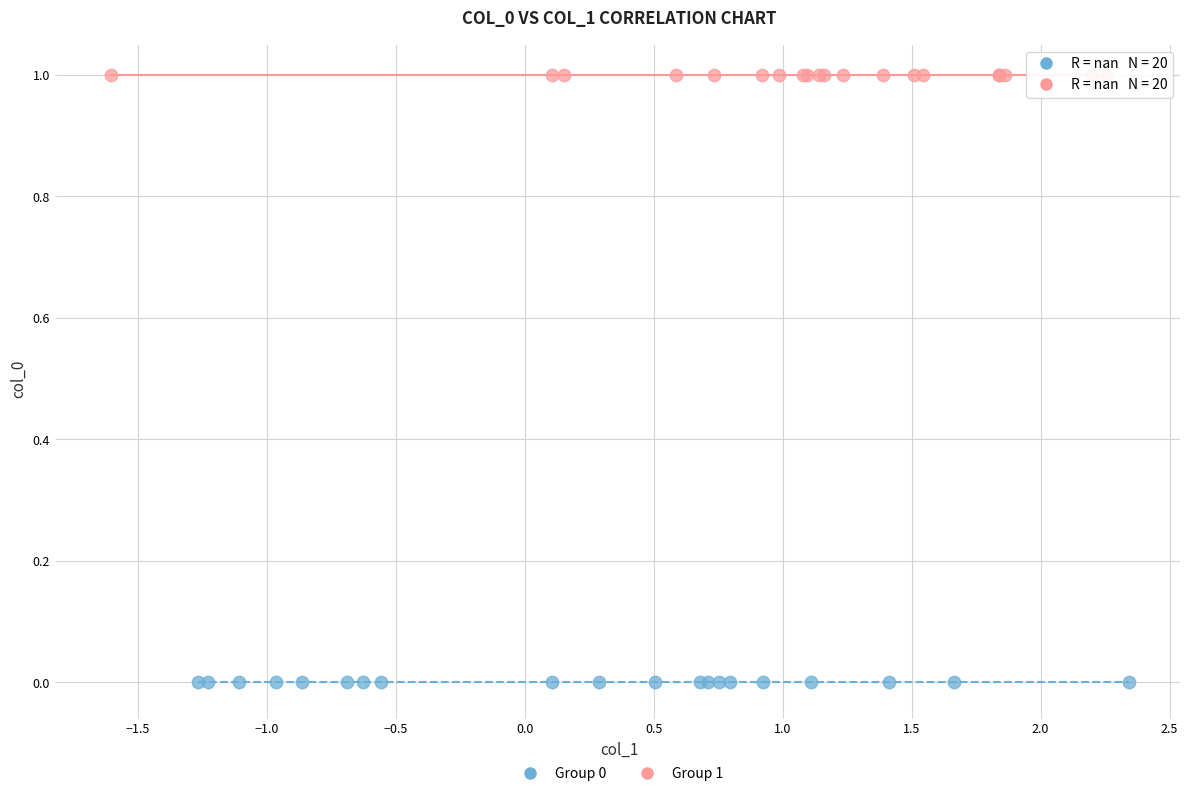

Which series reaches the minimum Y coordinate?

Group 0